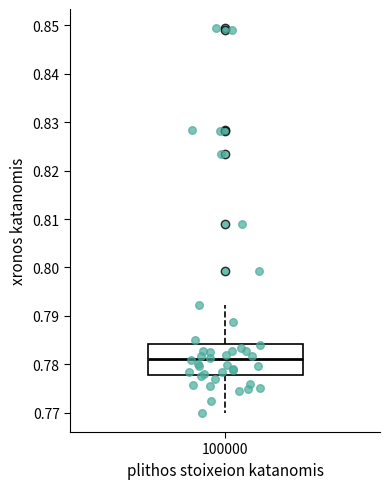

Where does the lower whisker of the box at x = 100000 end on the y-axis? The values are not printed on the chart, so give them approximately, as read against the axis.

0.770